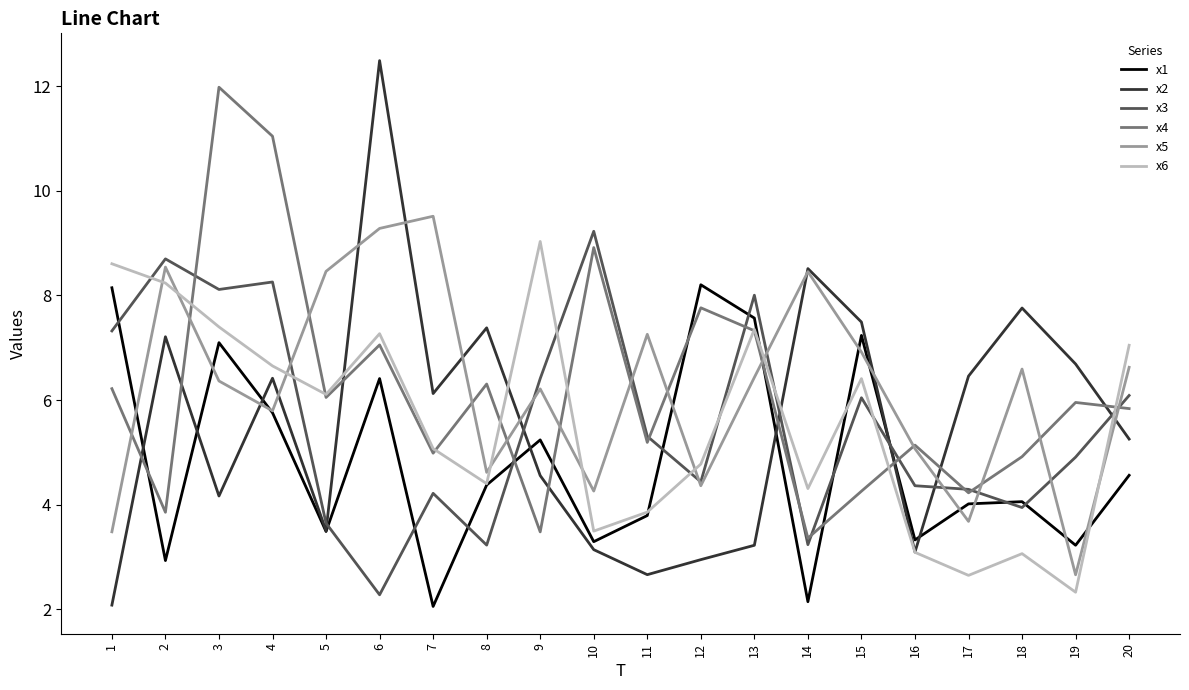

What is the lowest value of the x6 series?

2.3